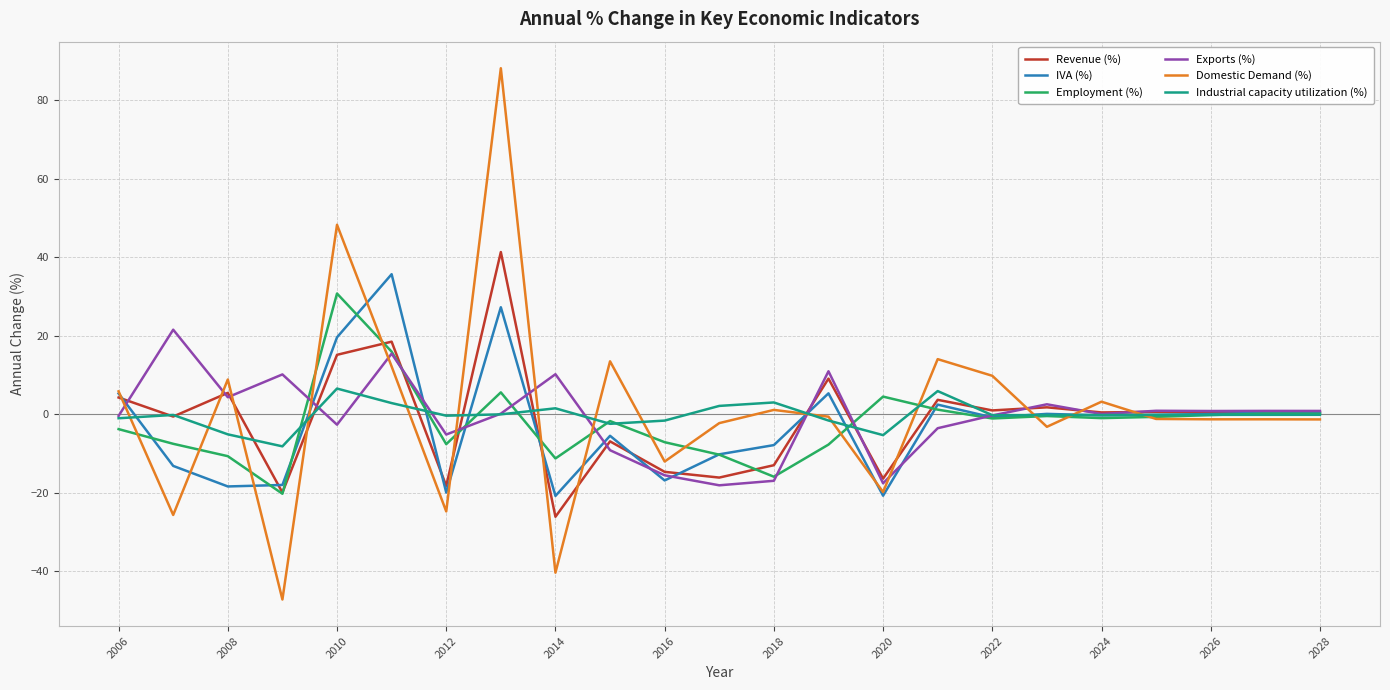

True or false: Domestic Demand (%) and Exports (%) intersect in this chart.

True